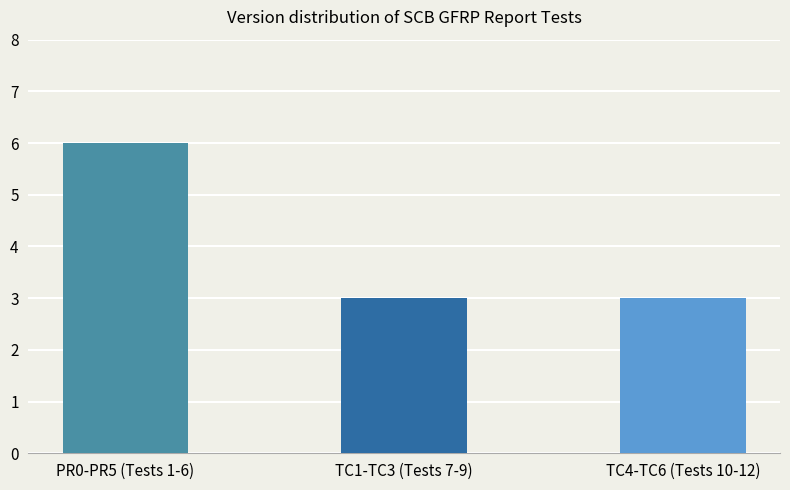

Approximately how many times larger is the value at PR0-PR5 (Tests 1-6) compared to TC4-TC6 (Tests 10-12)?

2.0